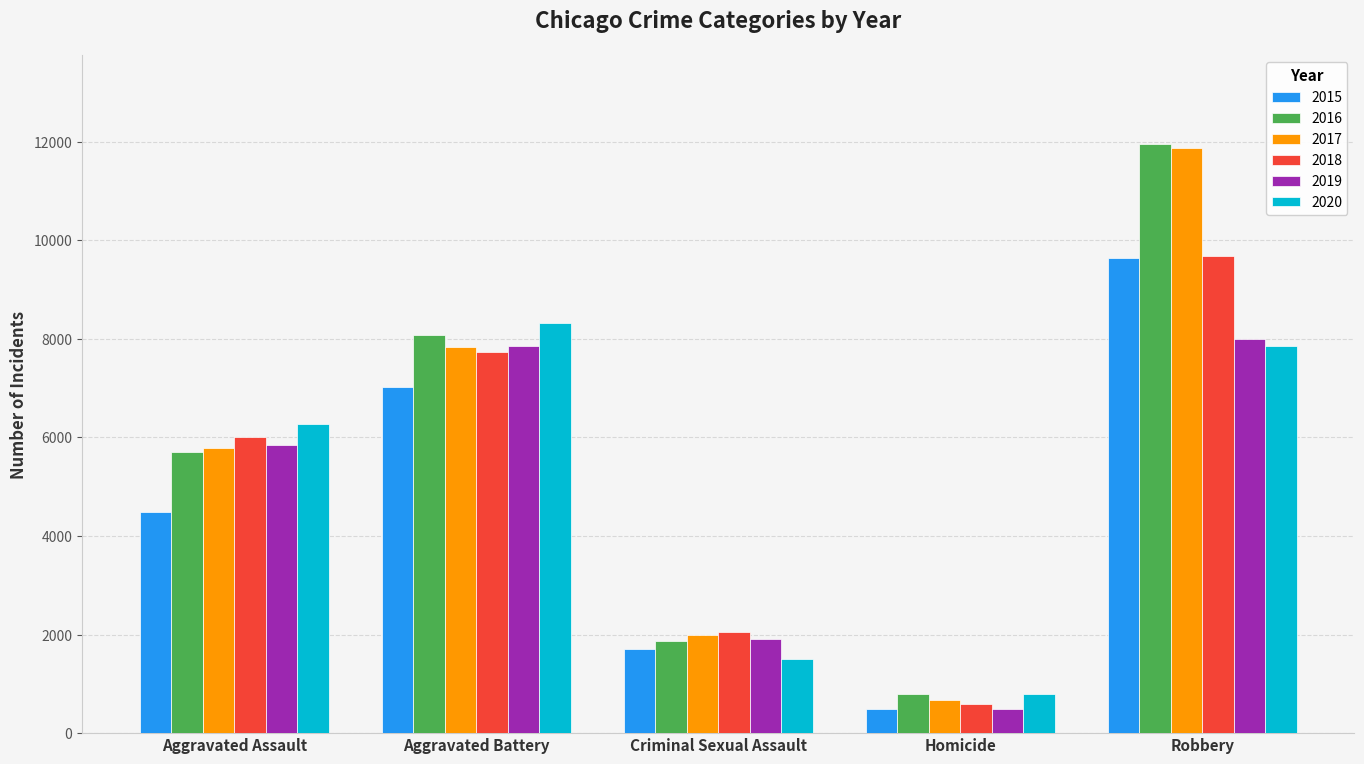

Between Homicide and Robbery, which series saw the biggest shift?

2017